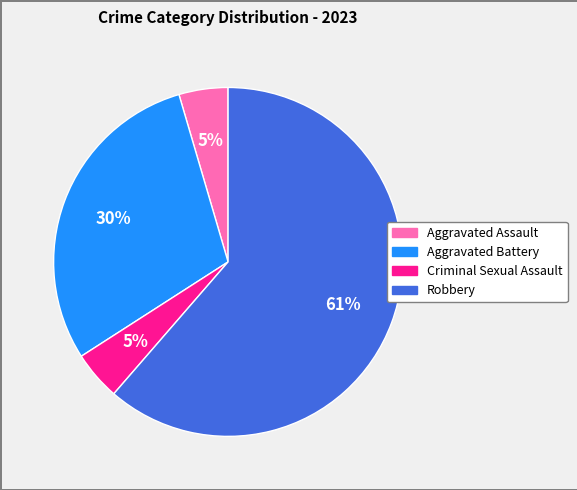

Does Robbery represent more than half of the total?

Yes